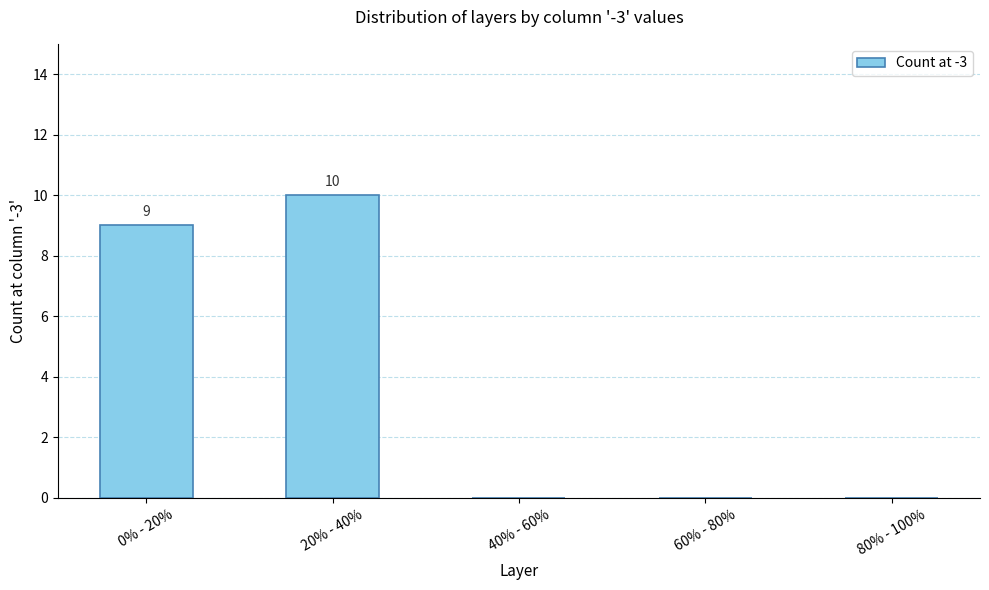

The value at 80% - 100% is -6. True or false?

False